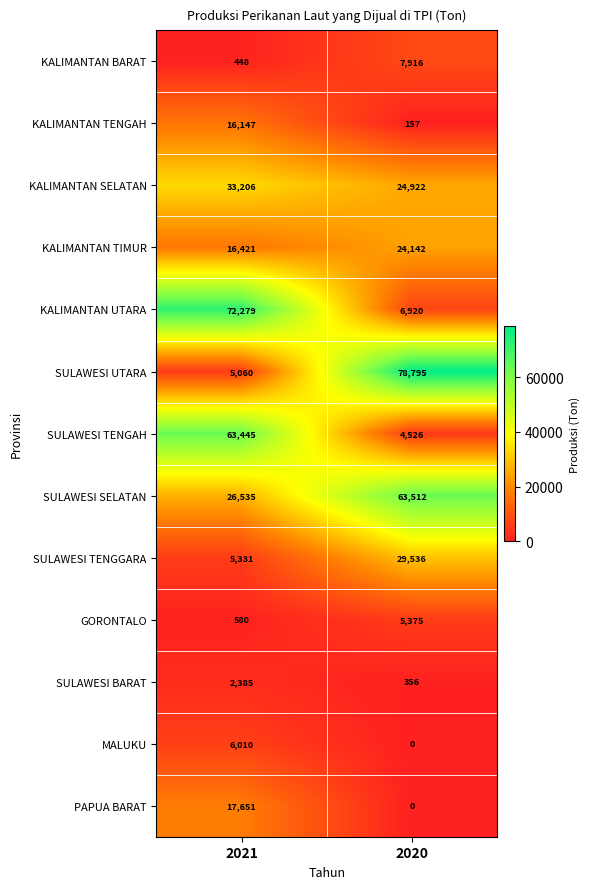

Which series has the largest total across all categories?

SULAWESI SELATAN